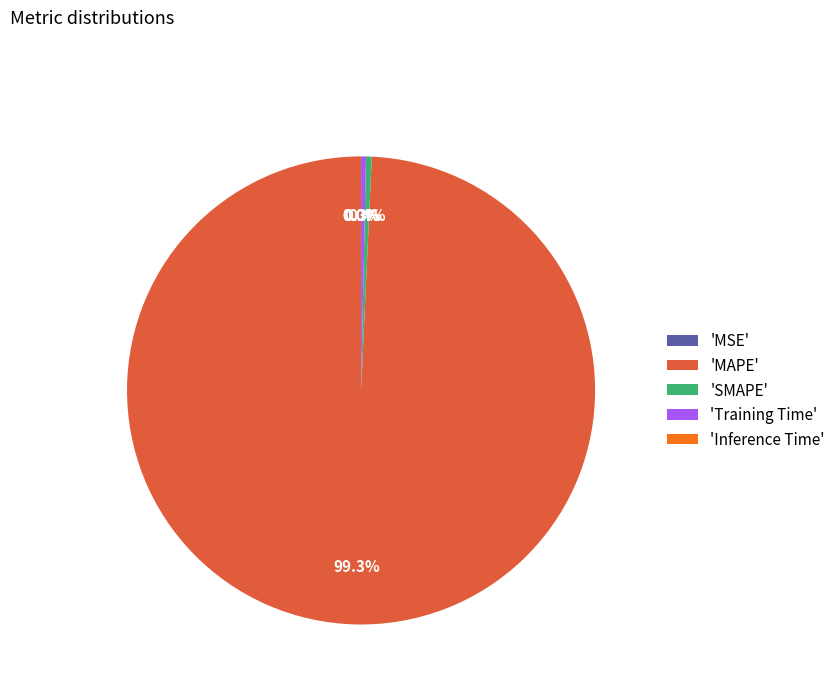

To the nearest percent, what is the average slice percentage?

20%